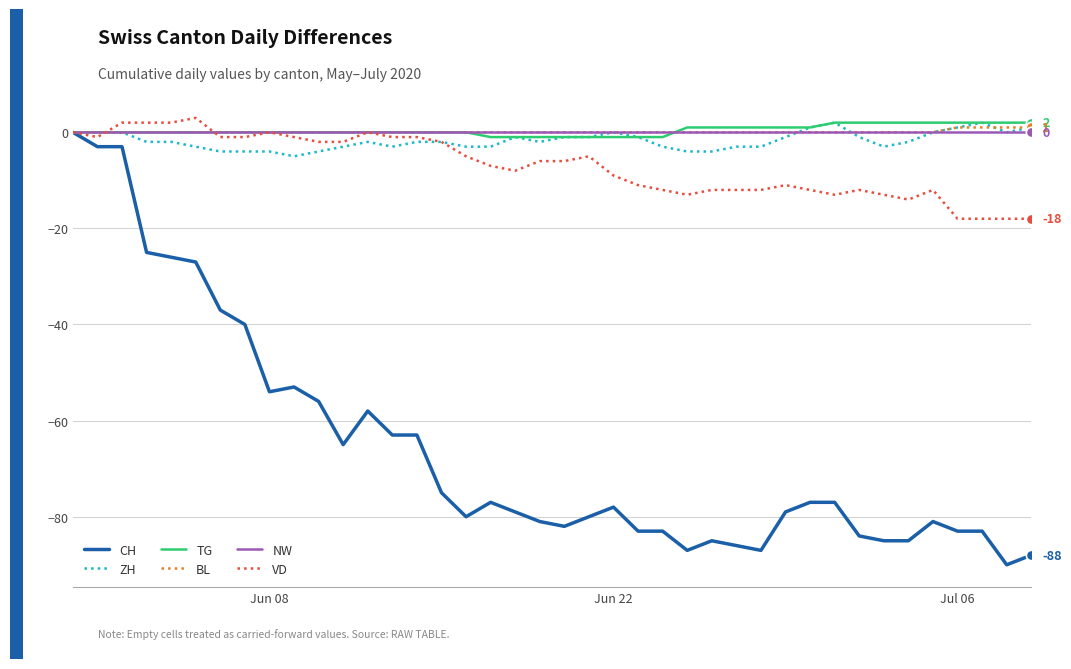

What is the minimum value for ZH?

-5